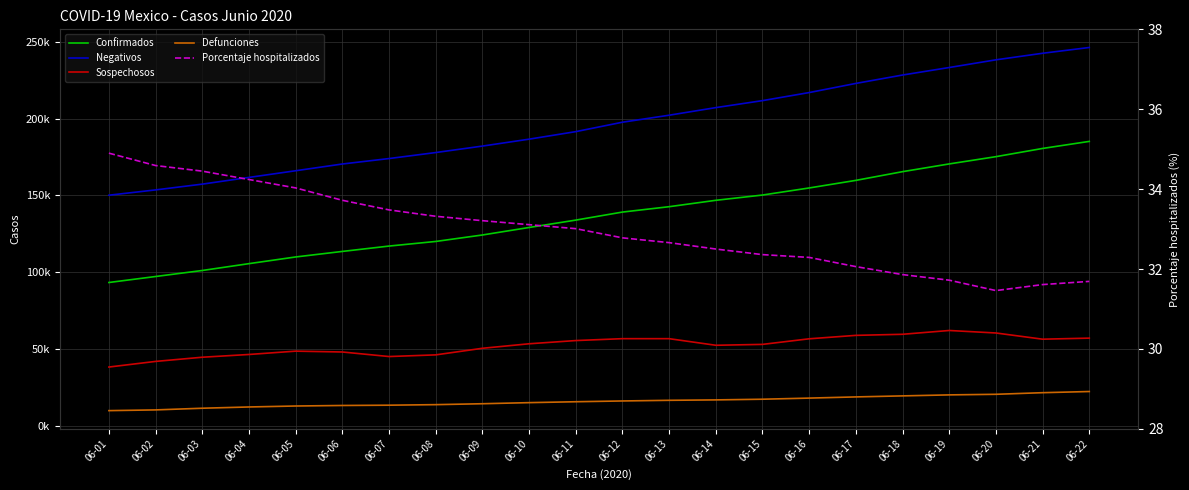

How many data points does each series have?

22